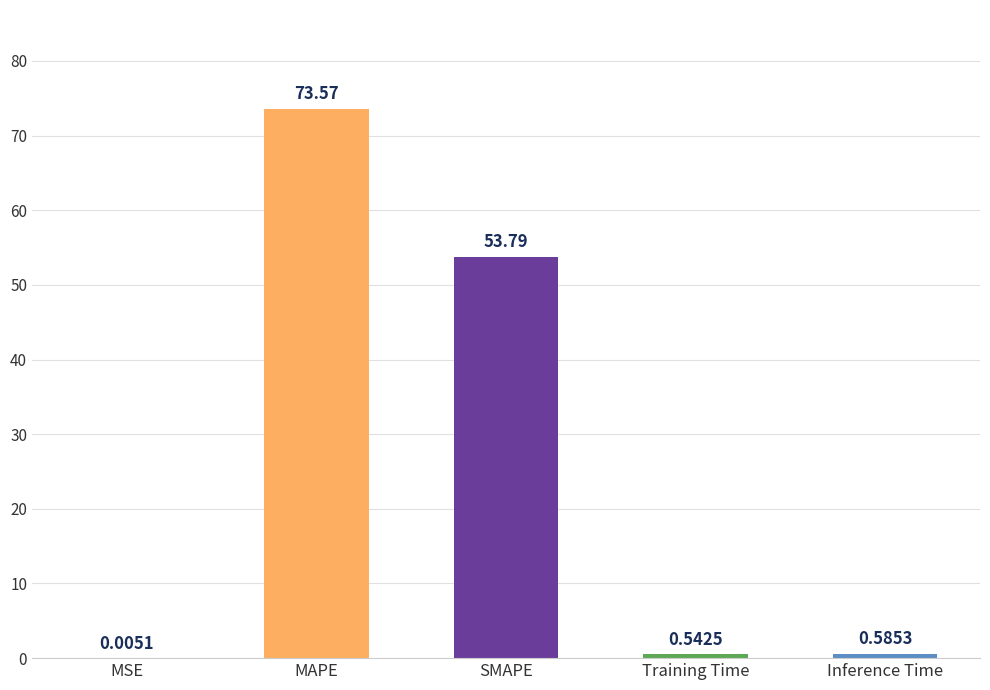

At which label is the value closest to 36?

SMAPE